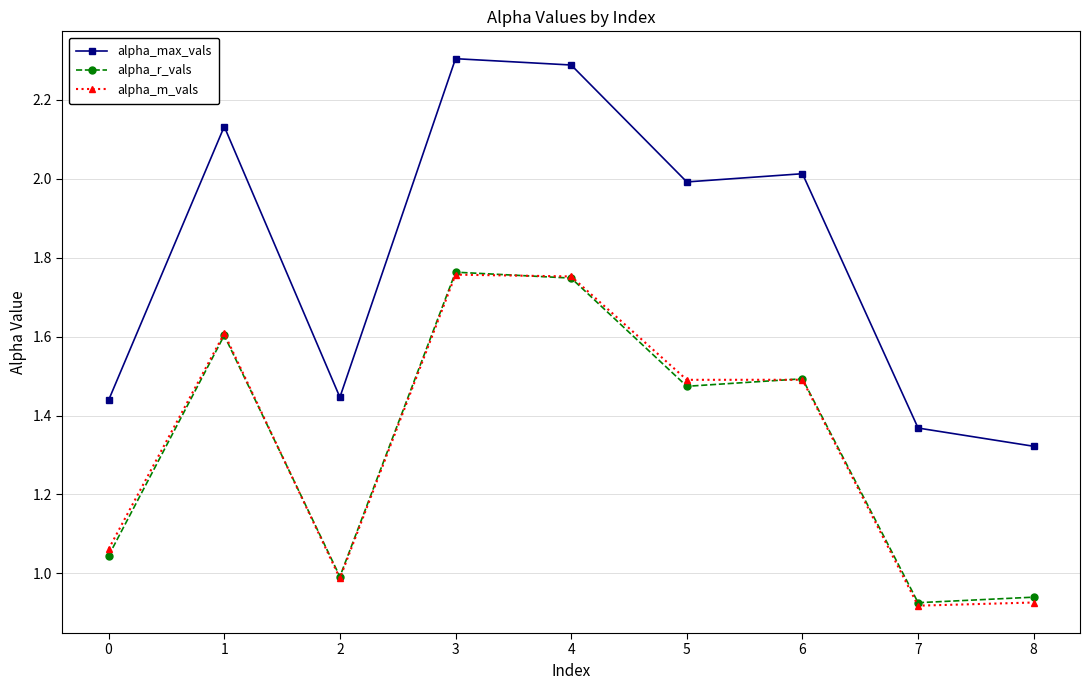

What is the greatest value displayed?

2.3